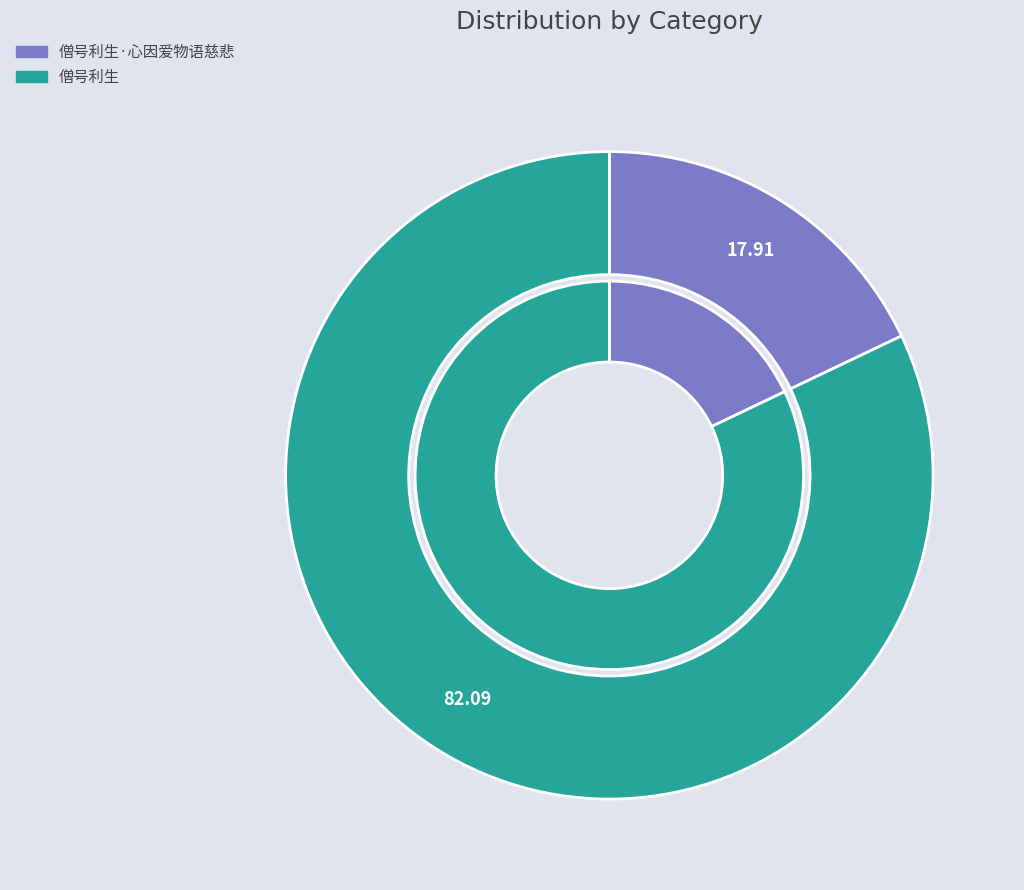

Count the number of slices in the pie.

2